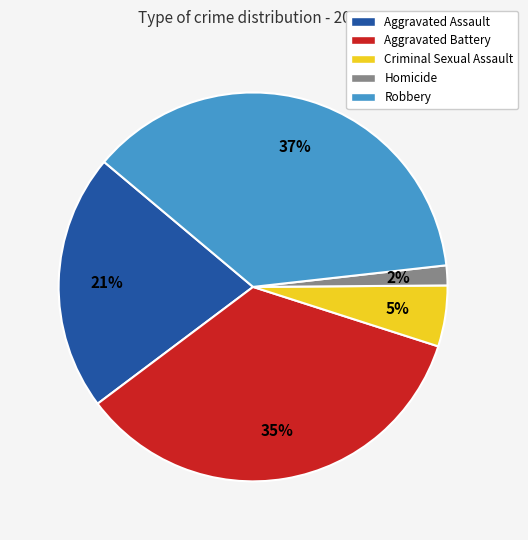

How many slices are in this pie chart?

5